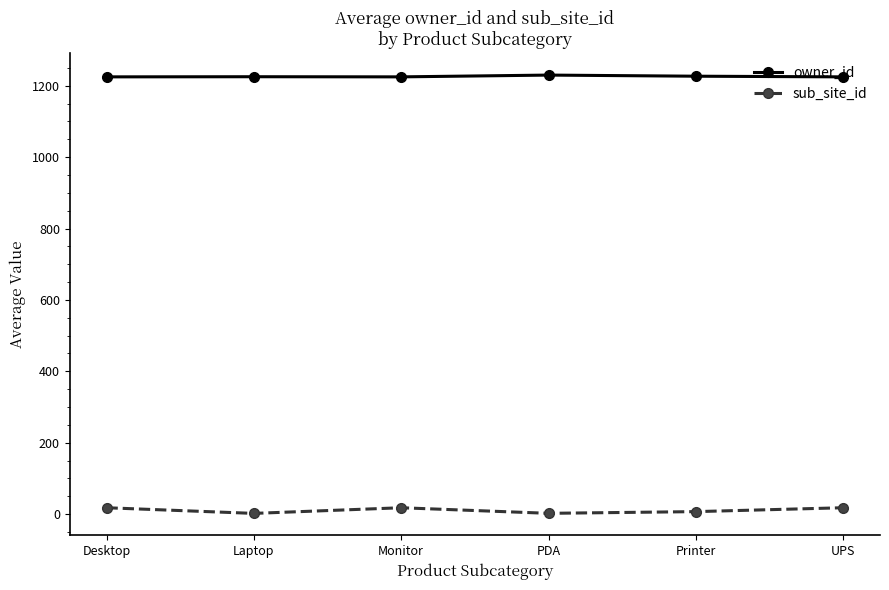

At UPS, list the series in order from largest to smallest.

owner_id, sub_site_id